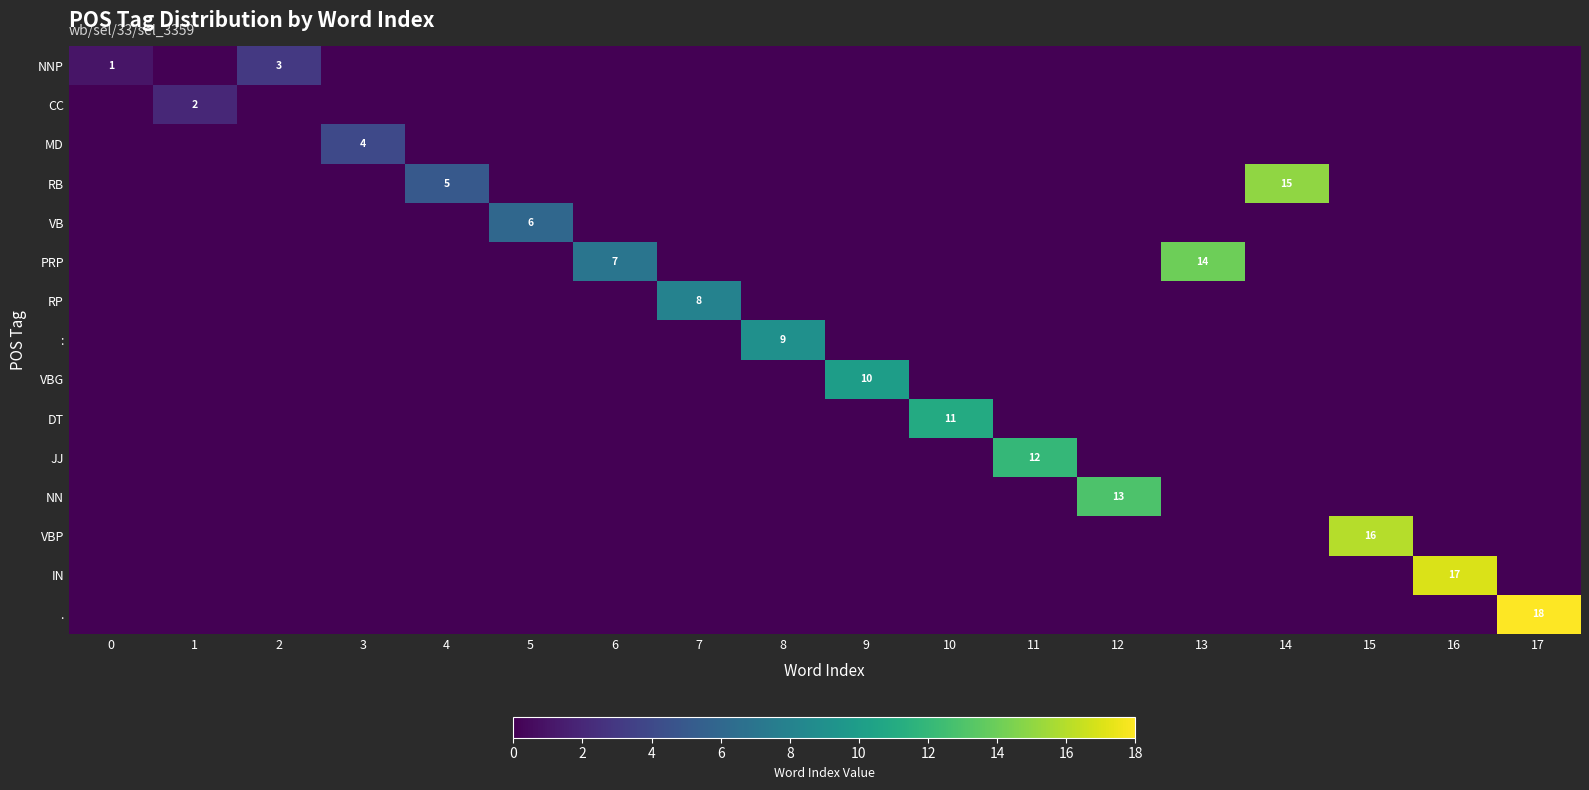

At which category does the chart reach its peak across all series?

17